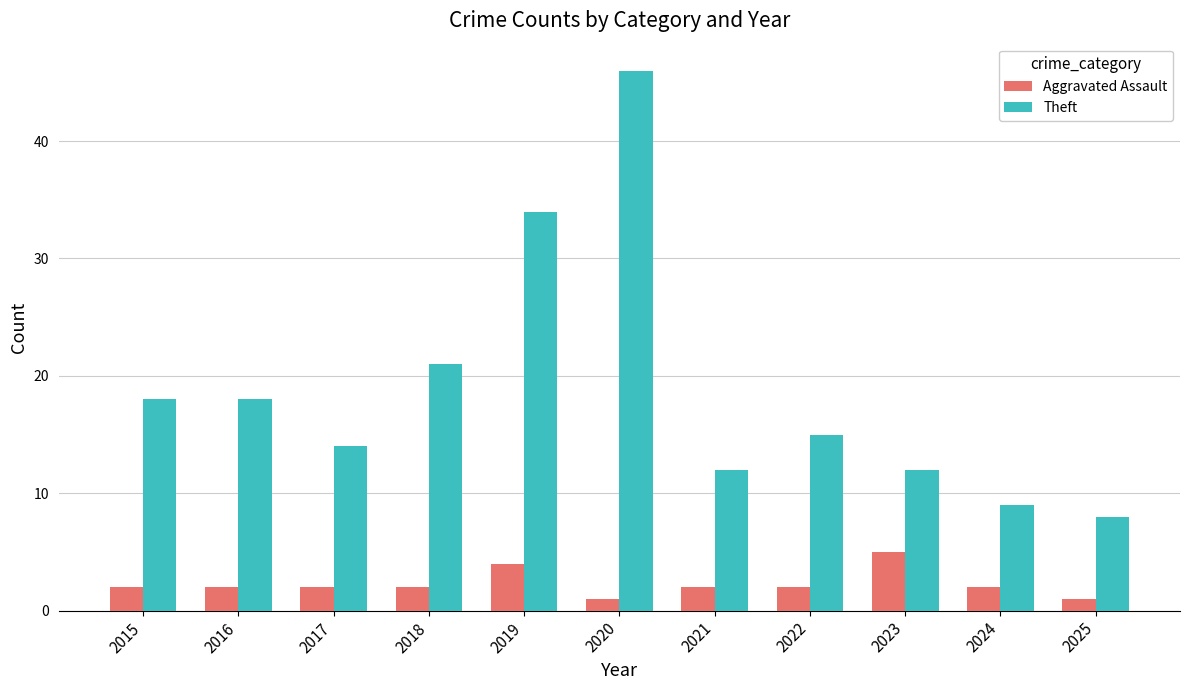

Where is Theft nearest to the value 27?

2018